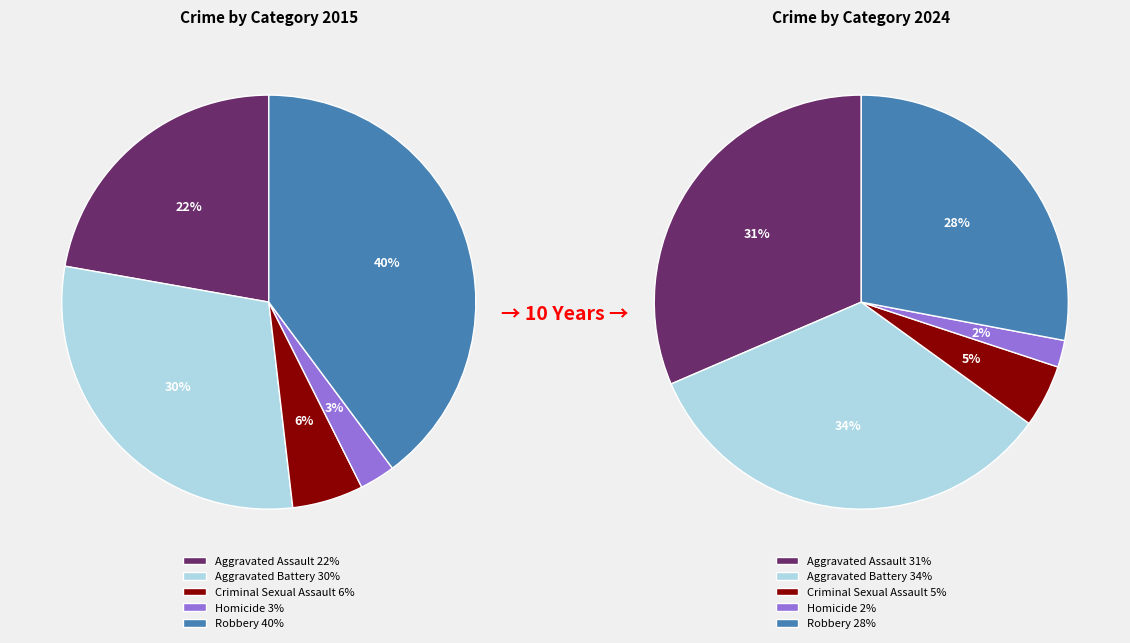

Is there a majority slice in this chart?

No